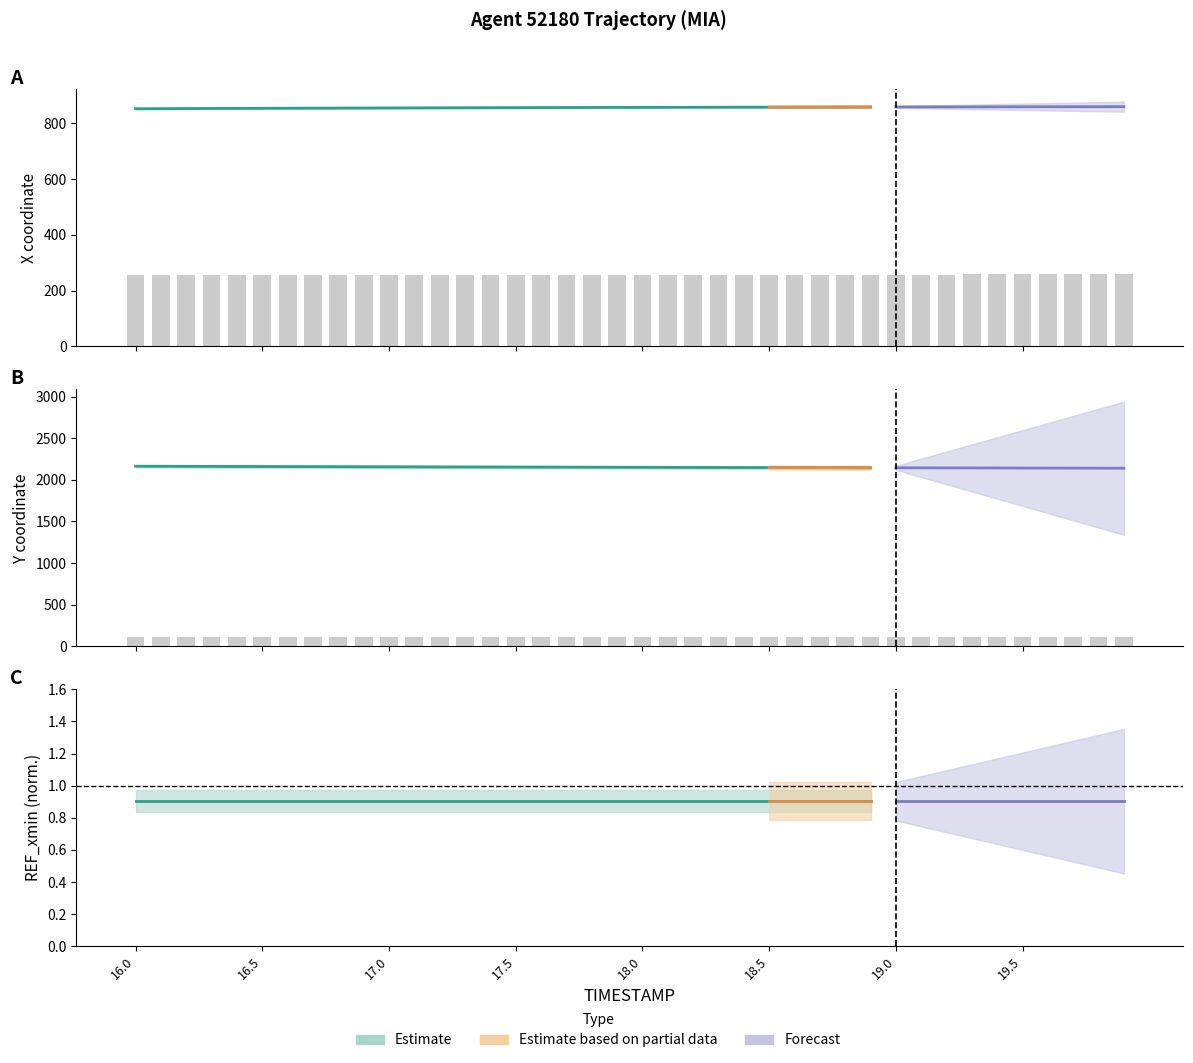

How many bars are there in total?

80